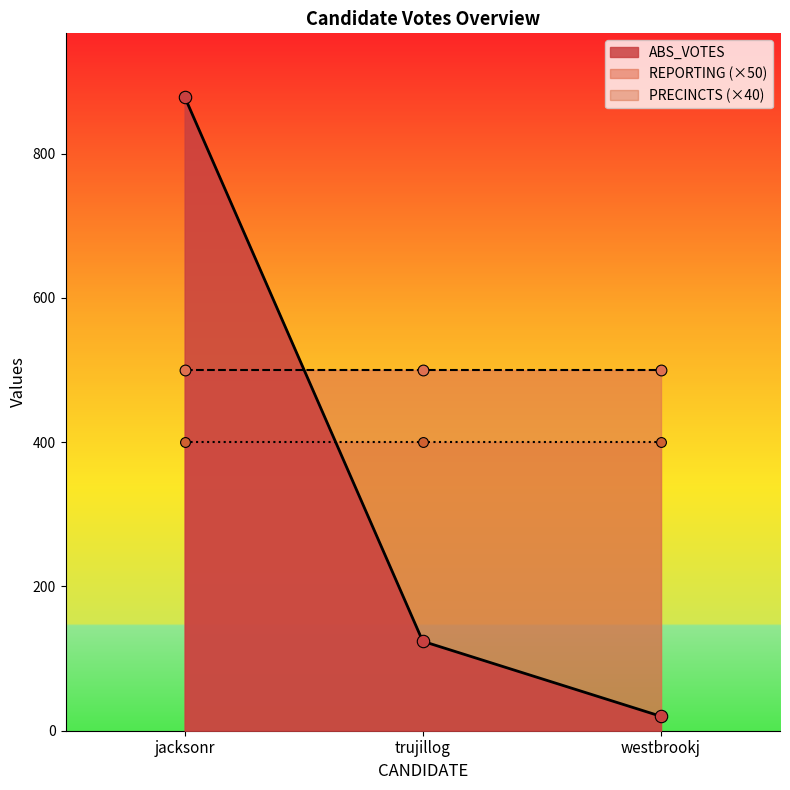

Where is ABS_VOTES nearest to the value 449?

trujillog